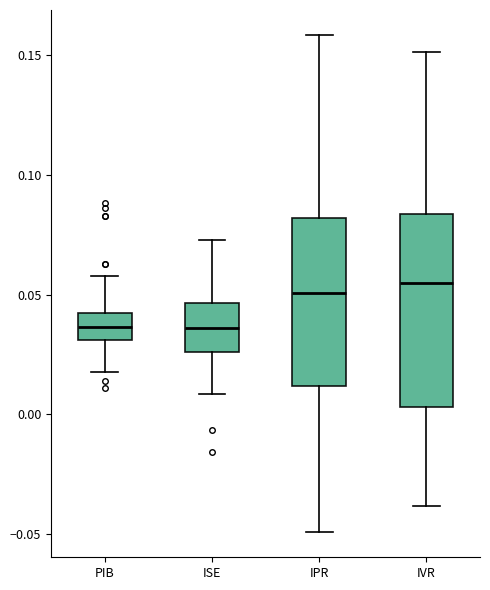

Where is the upper edge of the box for ISE on the y-axis? The values are not printed on the chart, so give them approximately, as read against the axis.

0.045